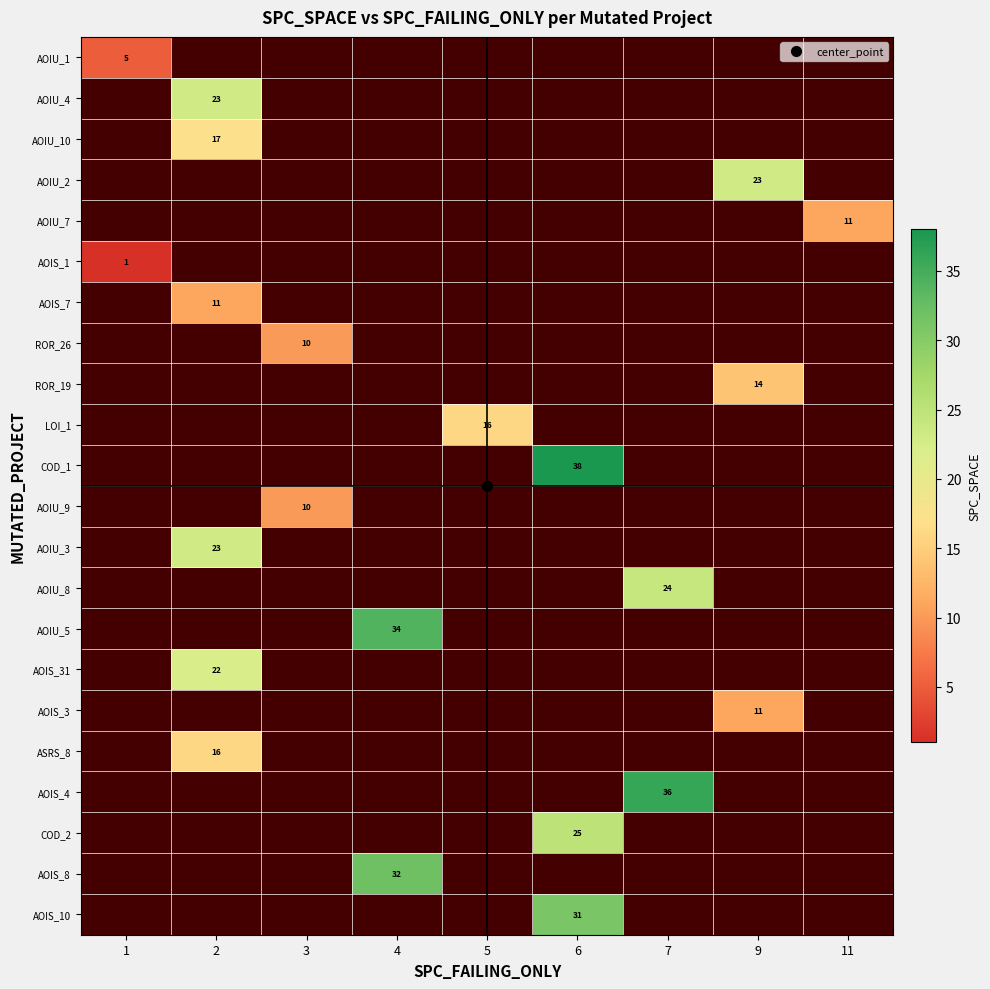

Is the value of row_6 at 3 greater than the value of row_9 at 7?

No